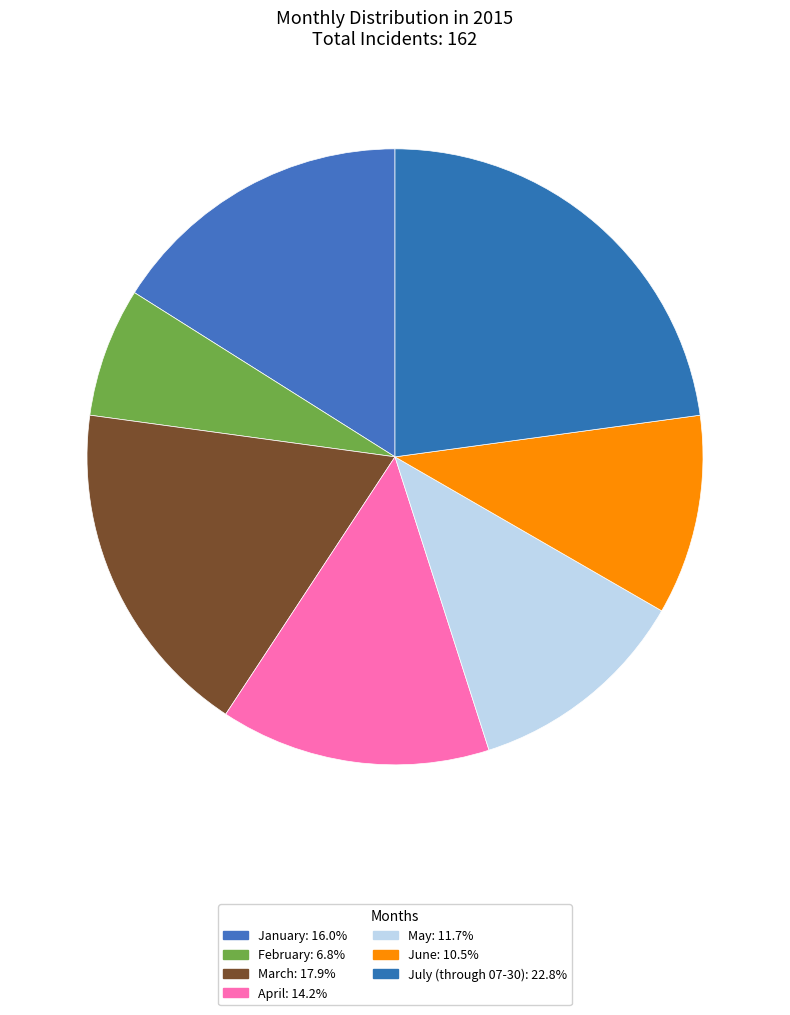

What percentage do February and April together represent?

21.0%